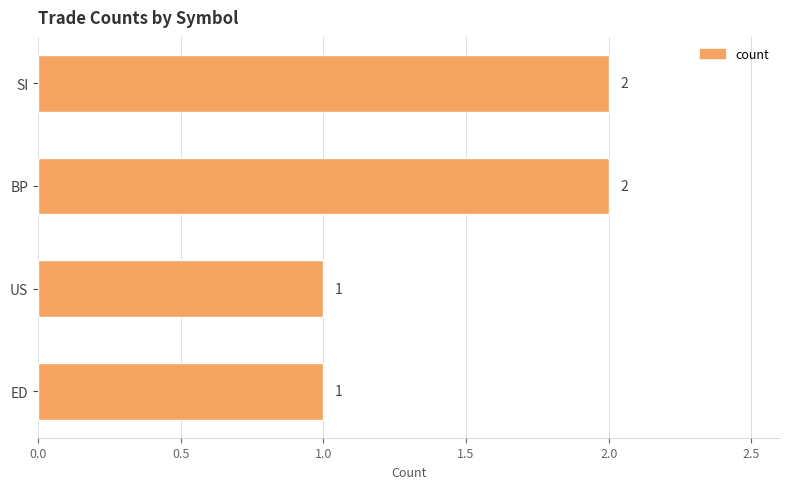

True or false: the data shows 2 at BP.

True